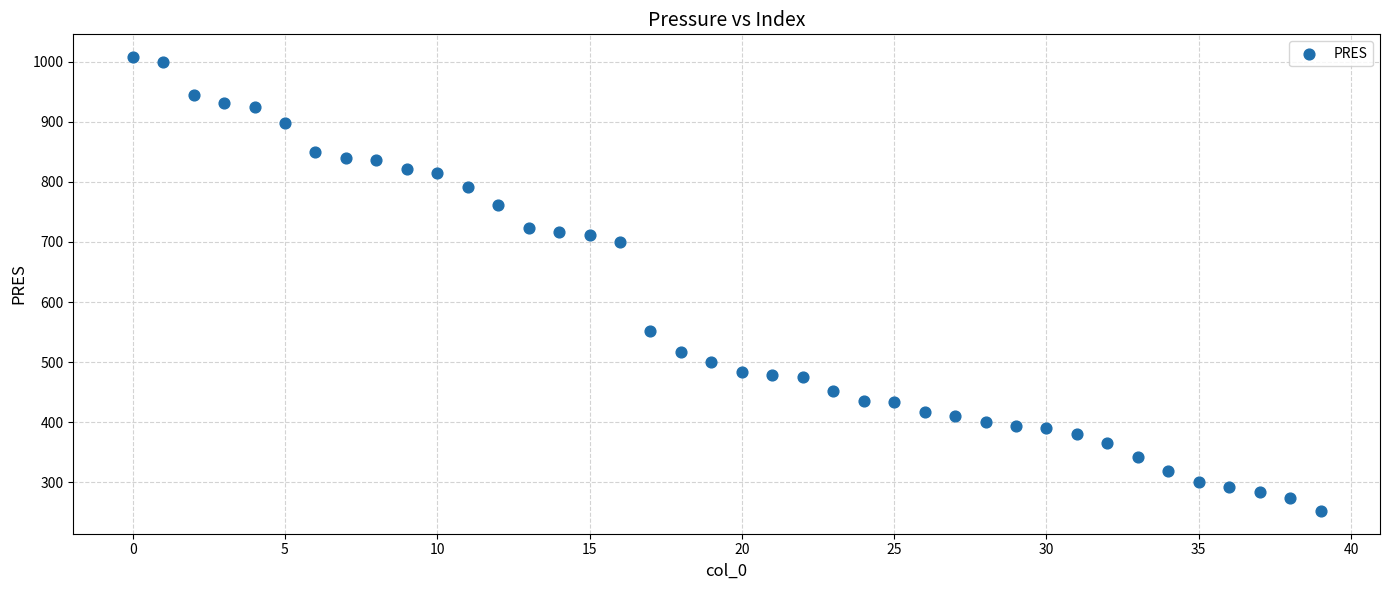

What is the range of Y values (max minus min)?

756